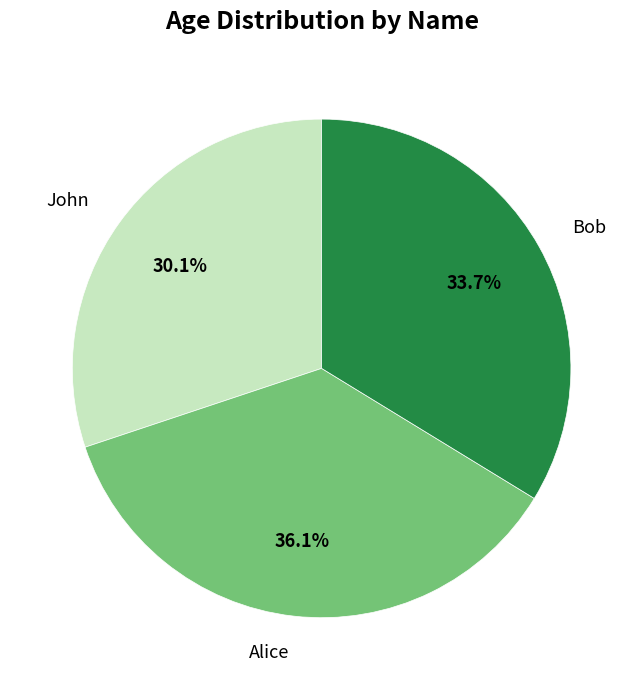

Rank the categories by value from highest to lowest.

Alice, Bob, John